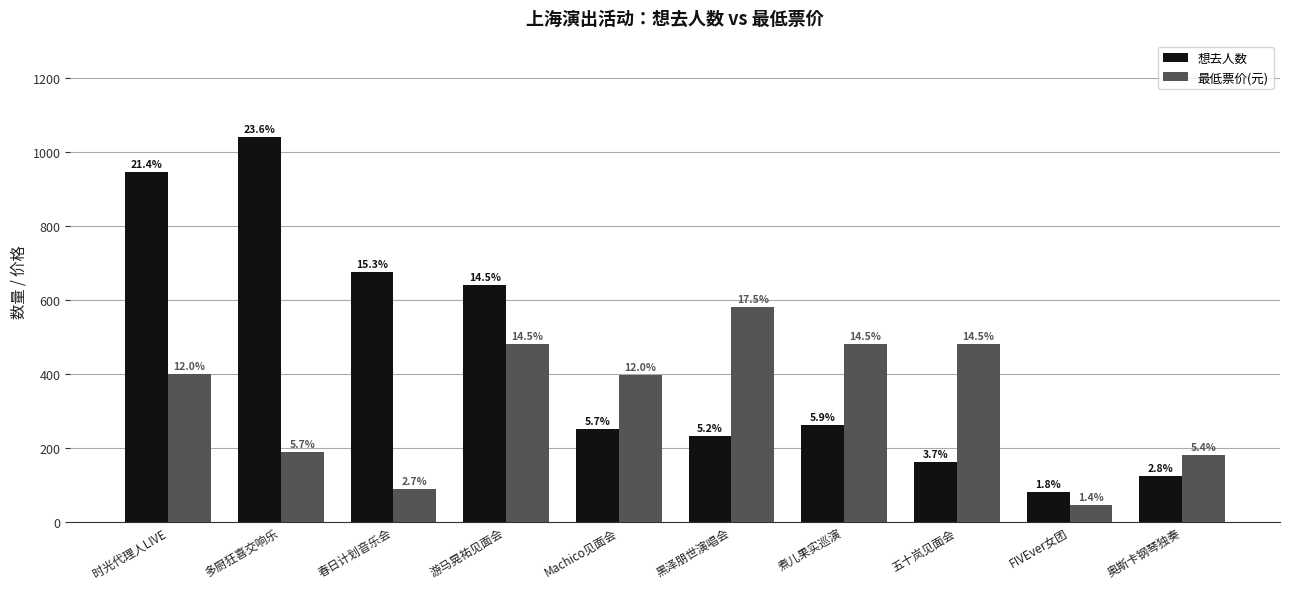

Which series has the widest spread of values?

想去人数